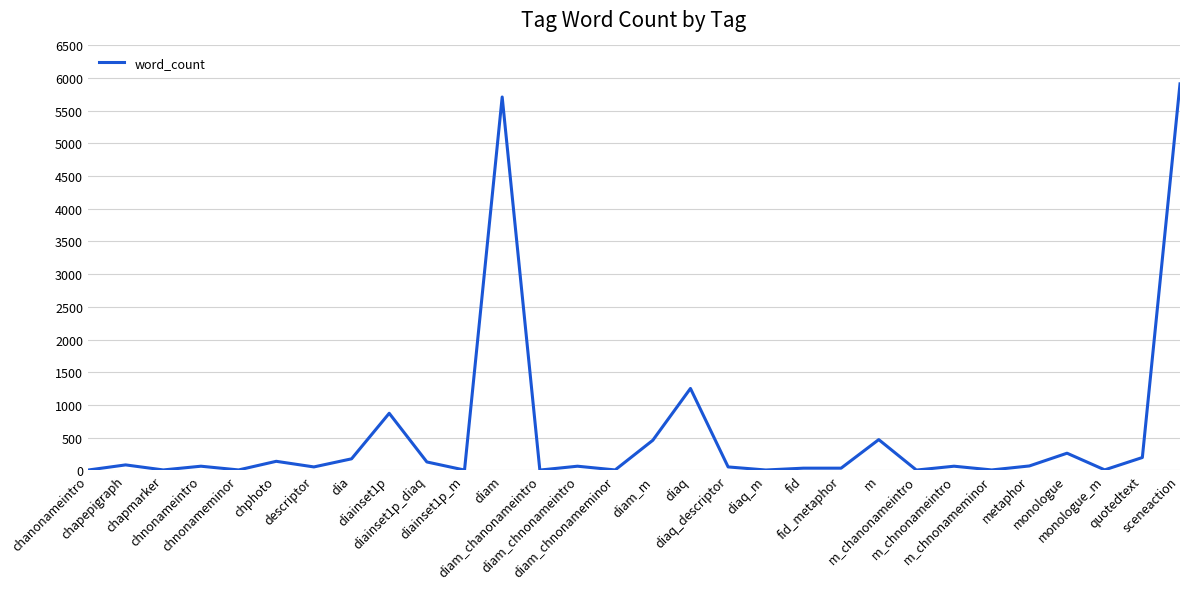

What is the greatest value displayed?

5912